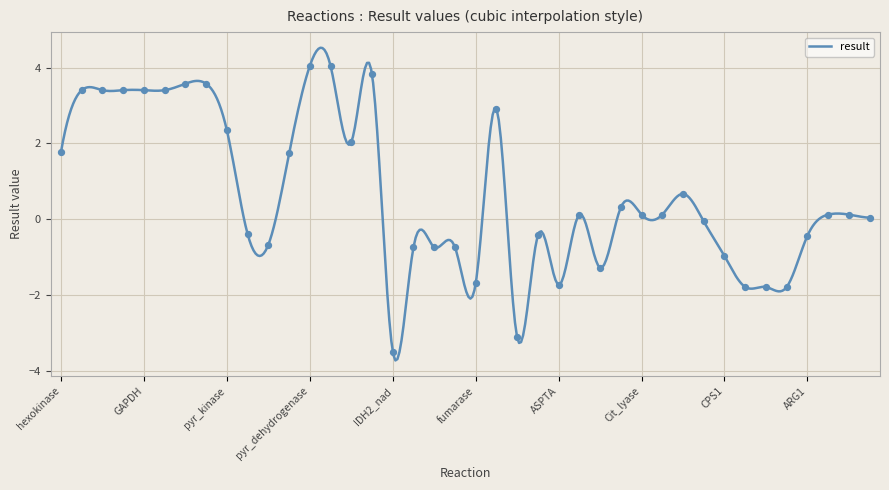

What is the ratio of the value at aconitase to the value at enolase?

0.6